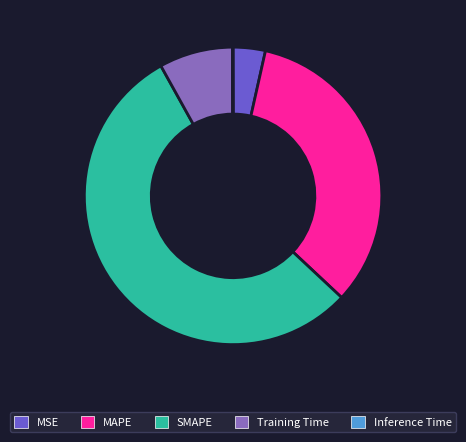

Combined, do MAPE and MSE account for over 50%?

No